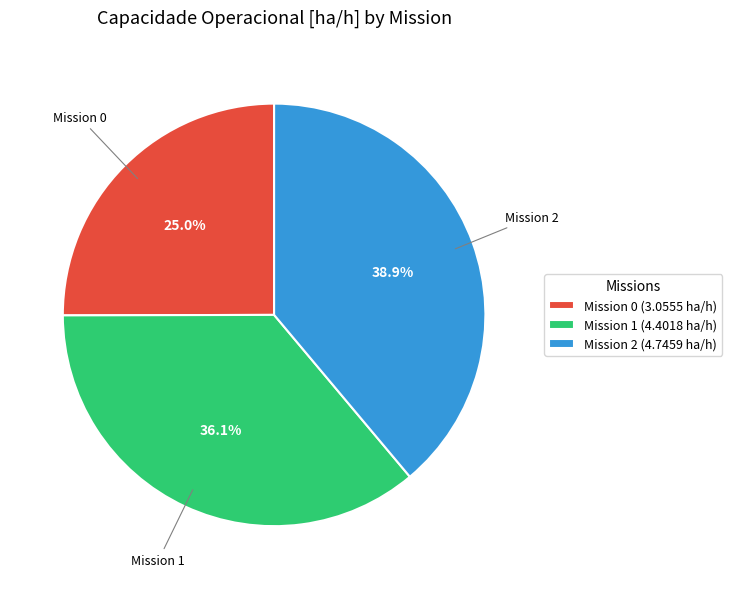

What is the largest slice in the pie chart?

Mission 2 (4.7459 ha/h)